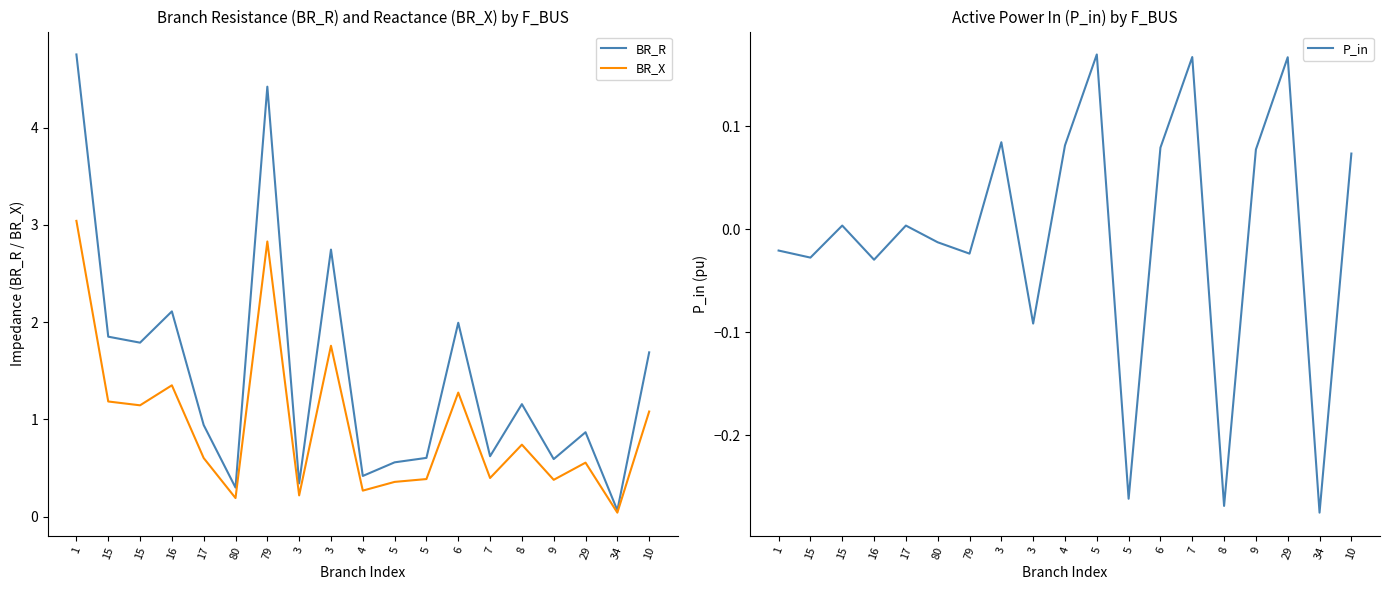

True or false: P_in and BR_X cross at least once.

False